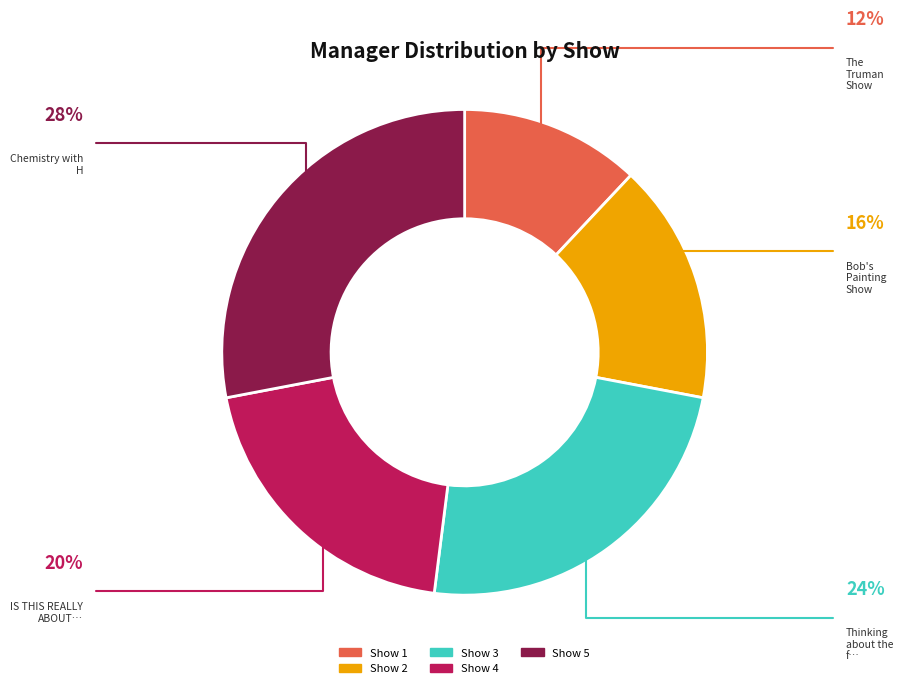

Count the number of slices in the pie.

5